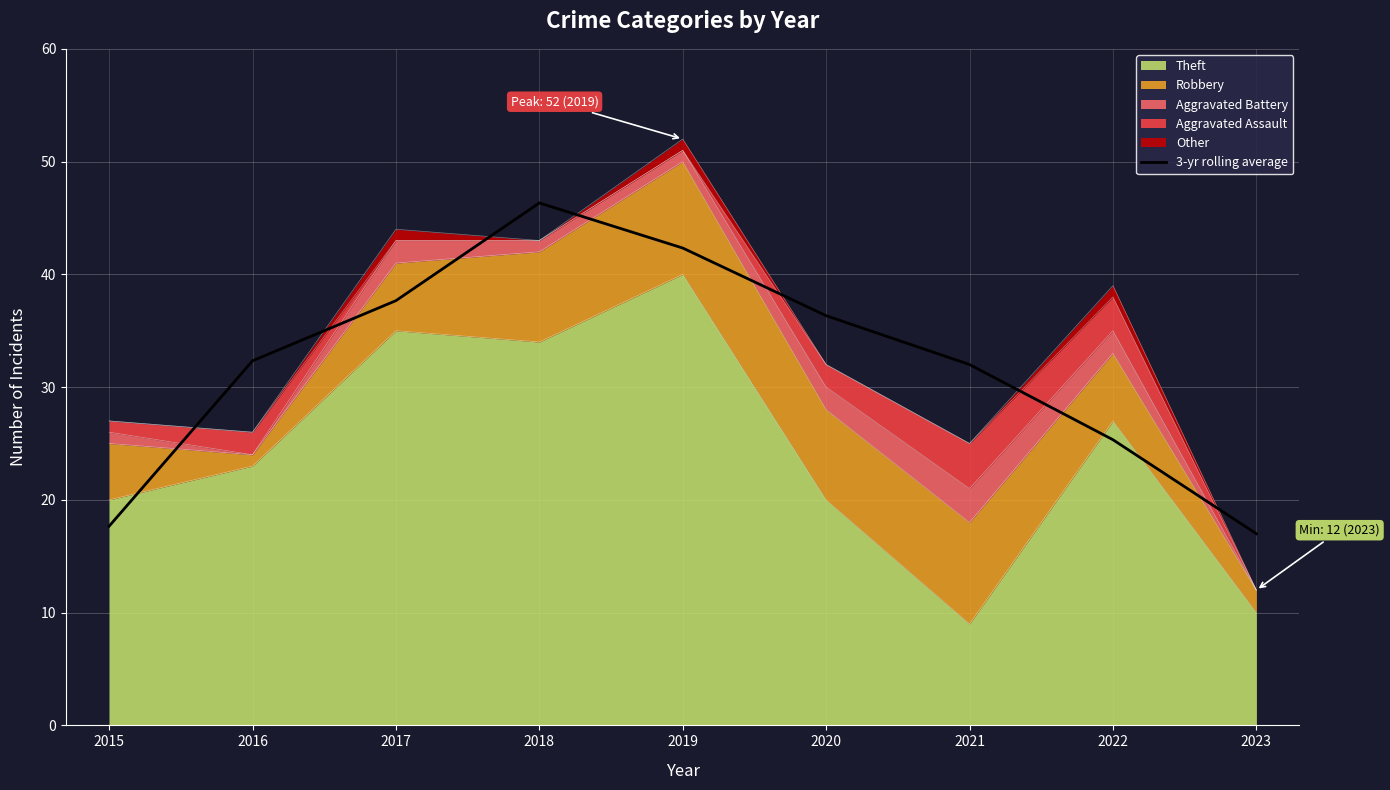

Reading left to right, list all the values displayed in this chart.

2015=17.7	2016=32.3	2017=37.7	2018=46.3	2019=42.3	2020=36.3	2021=32.0	2022=25.3	2023=17.0